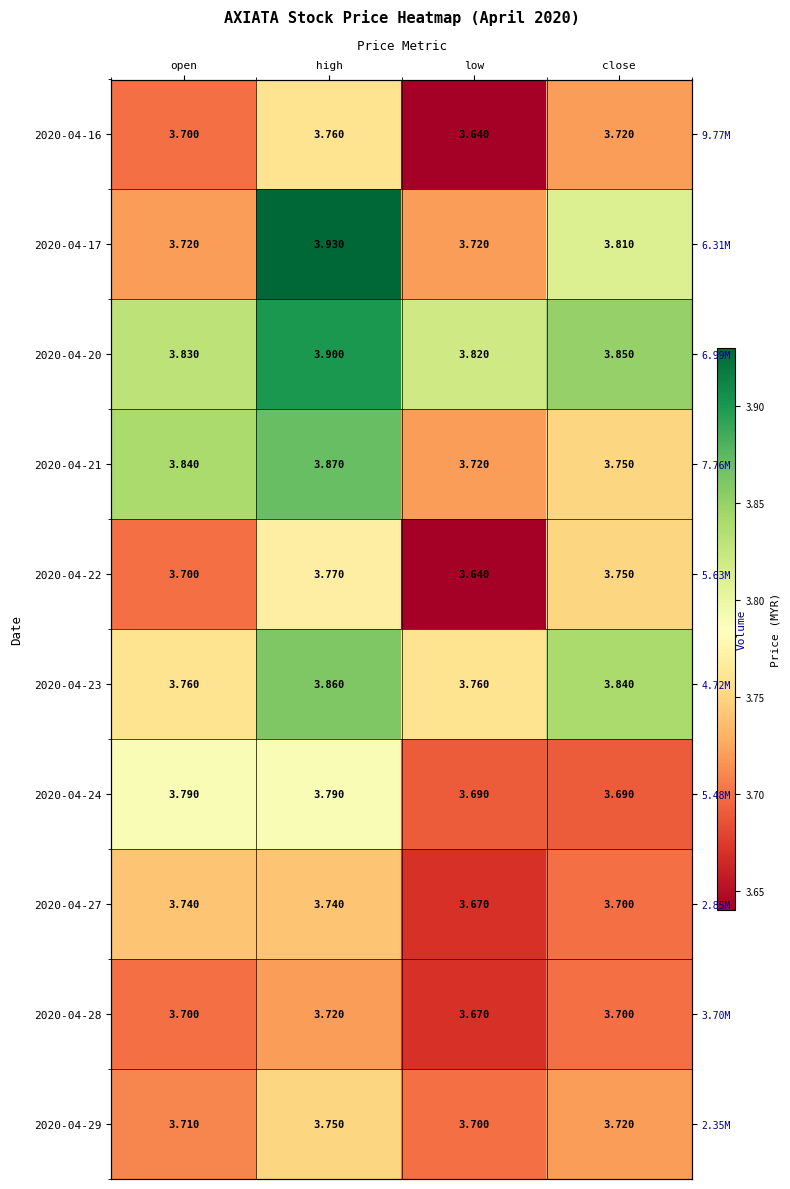

At which category is the sum across all series the highest?

high